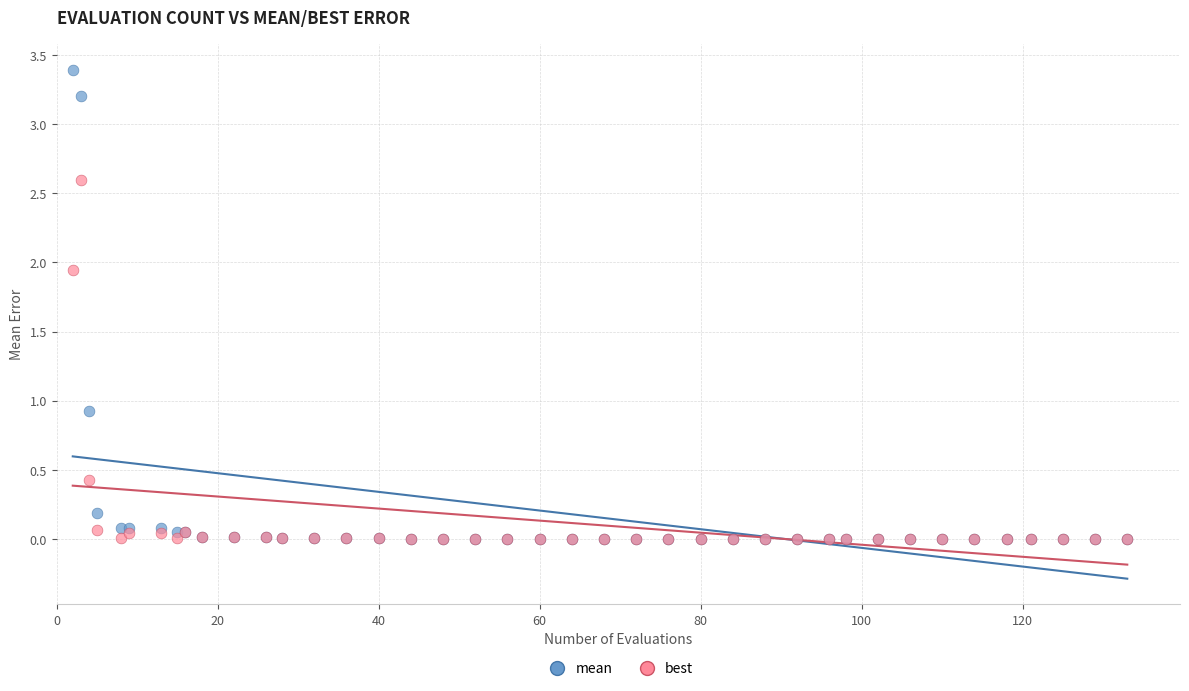

Across all series, what Y value is closest to 1?

0.9